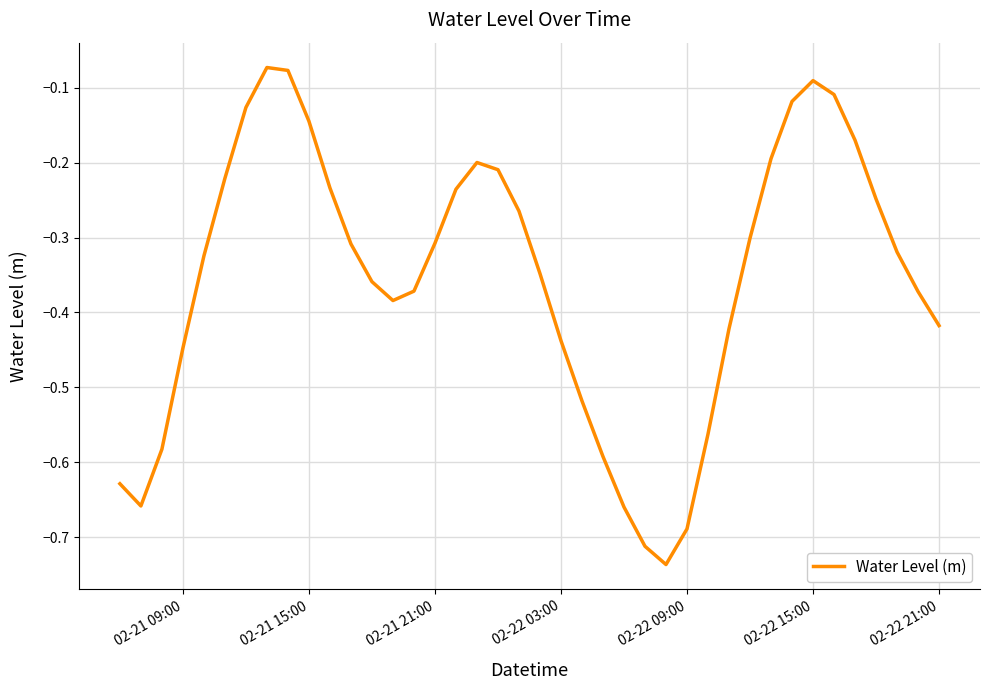

What is the difference between the maximum and minimum values?

0.7